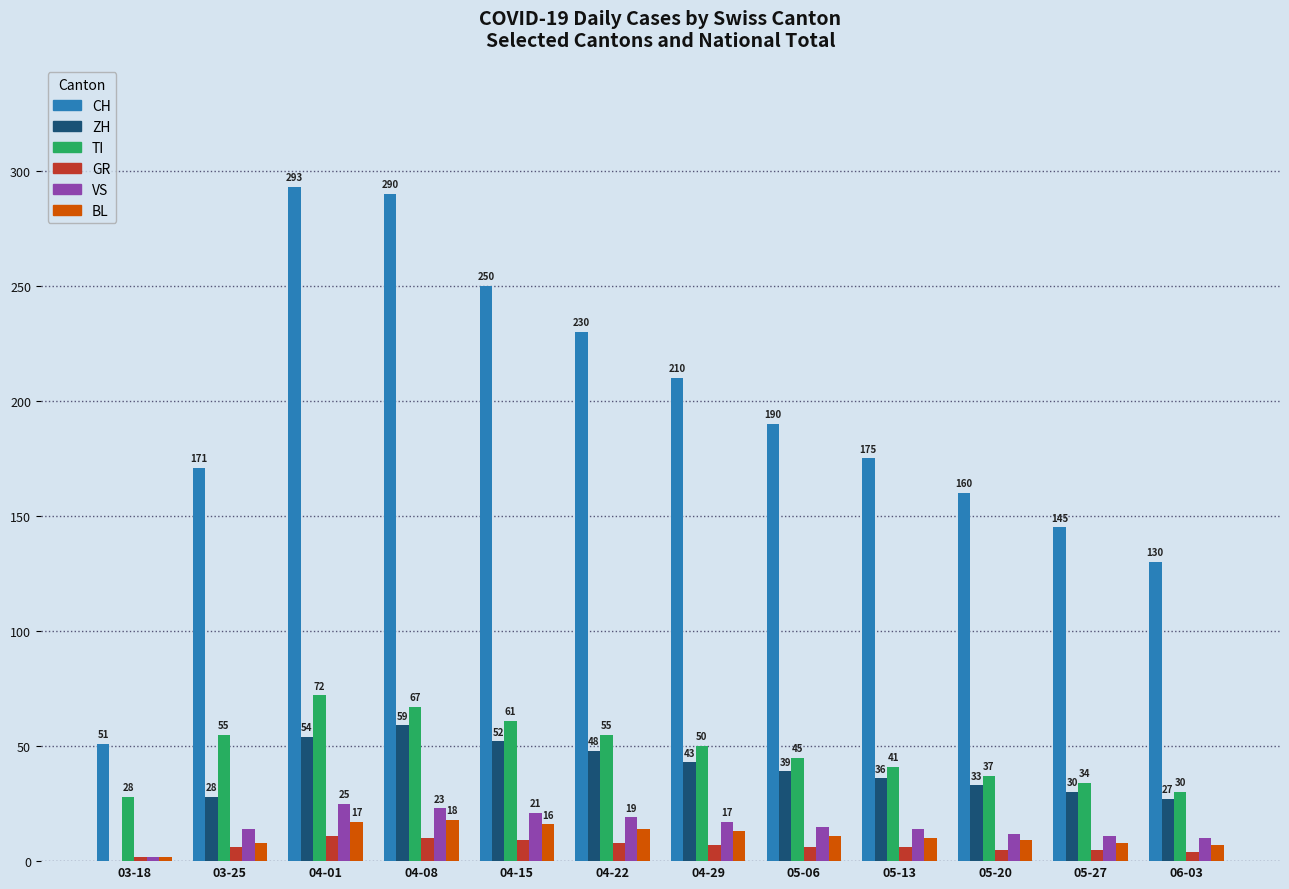

What is the difference between the BL values at 04-15 and 03-25?

8